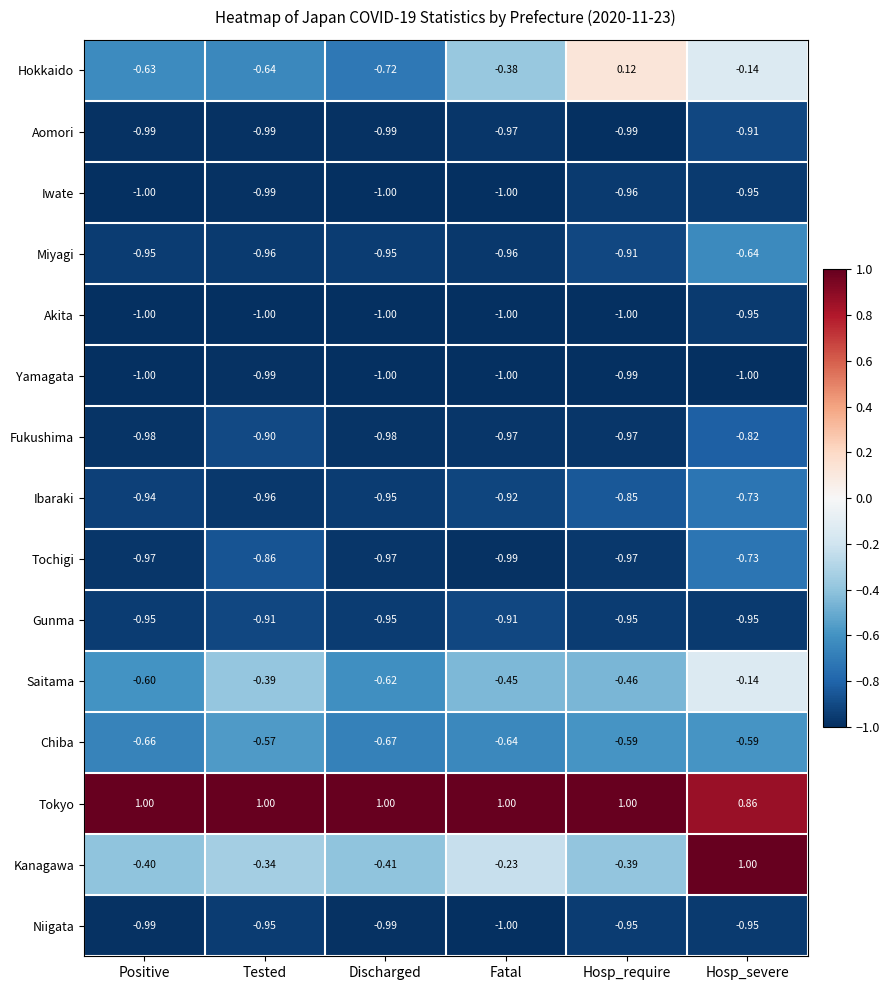

Between Positive and Hosp_require, which series saw the biggest shift?

Hokkaido